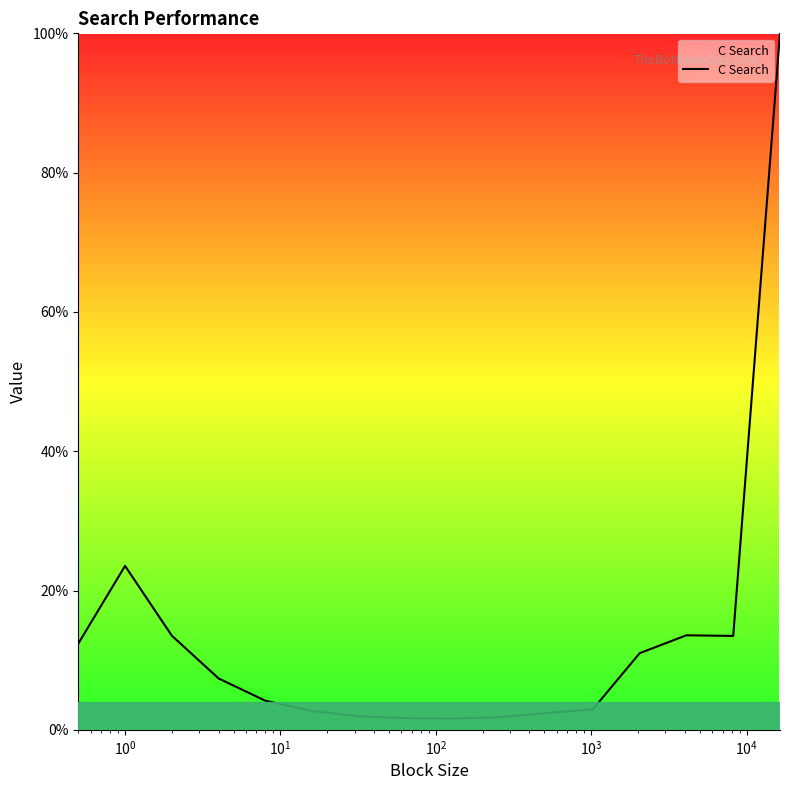

Does the chart display data point markers on the line(s)?

No